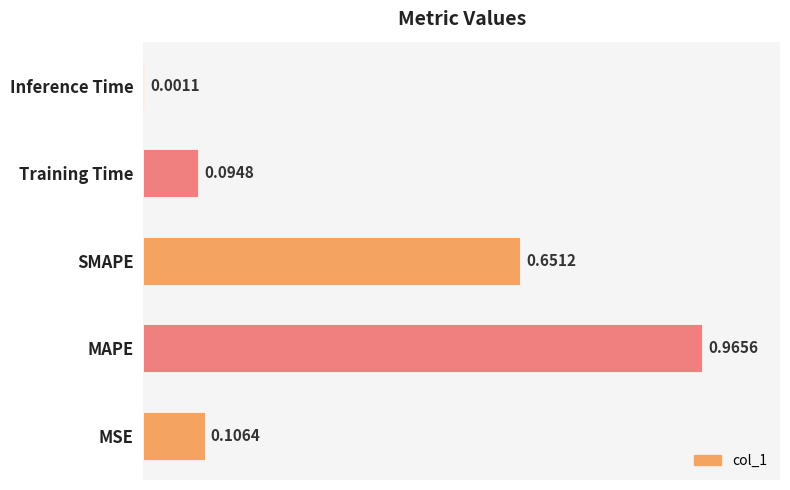

What is the change in value from SMAPE to Inference Time?

-0.7